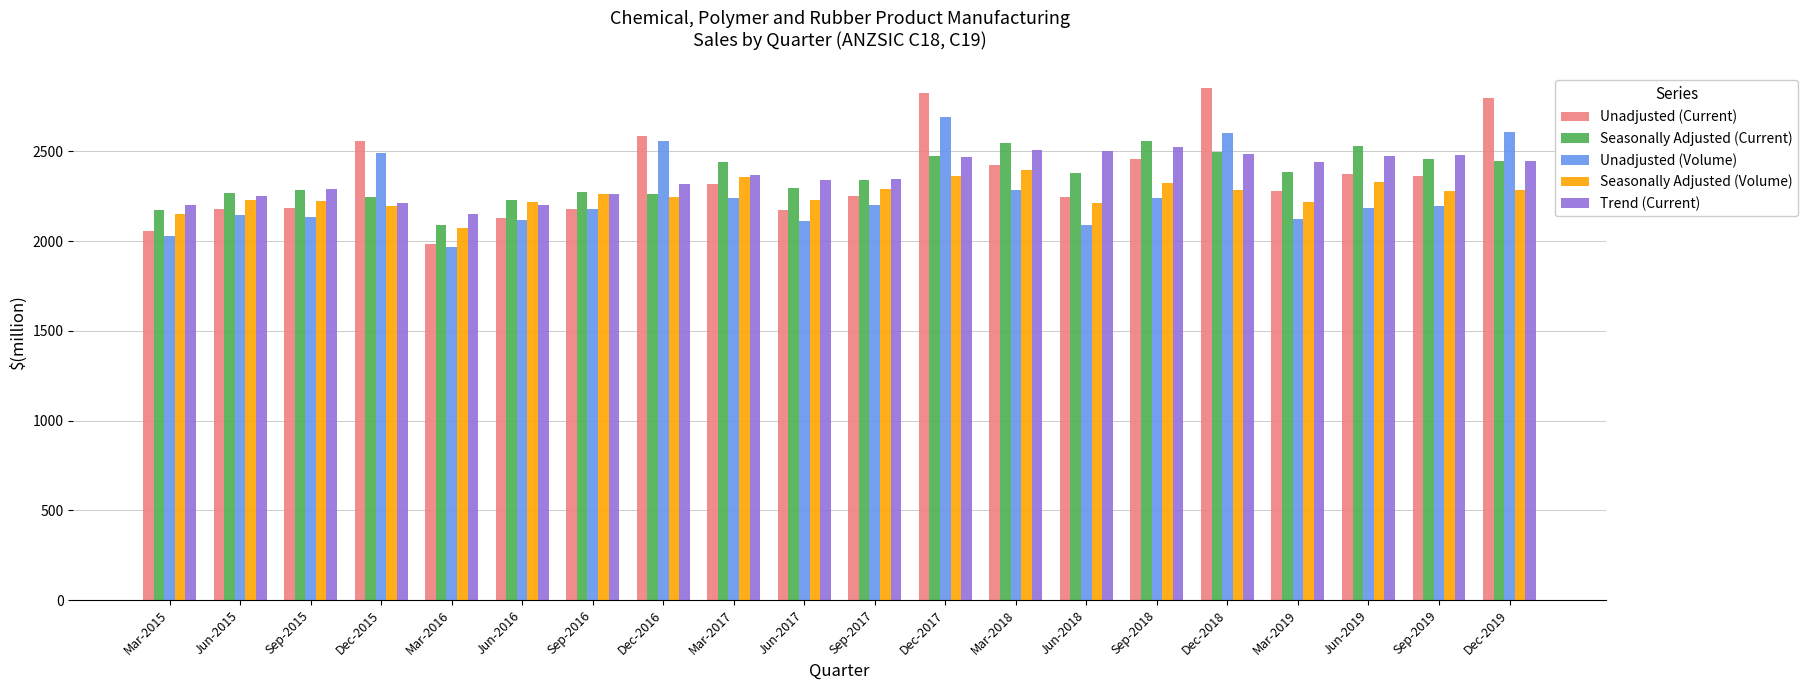

Is the value of Seasonally Adjusted (Volume) at Sep-2018 greater than the value of Seasonally Adjusted (Current) at Dec-2019?

No